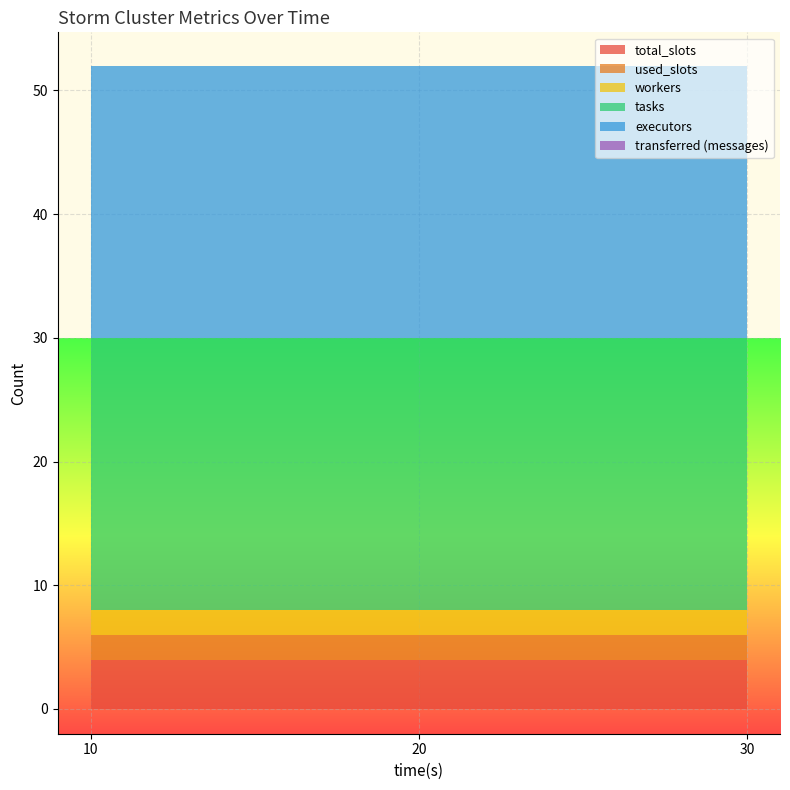

Reading right to left, transcribe all the data shown in this chart.

total_slots: 4	4	4
used_slots: 2	2	2
workers: 2	2	2
tasks: 22	22	22
executors: 22	22	22
transferred (messages): 0	0	0